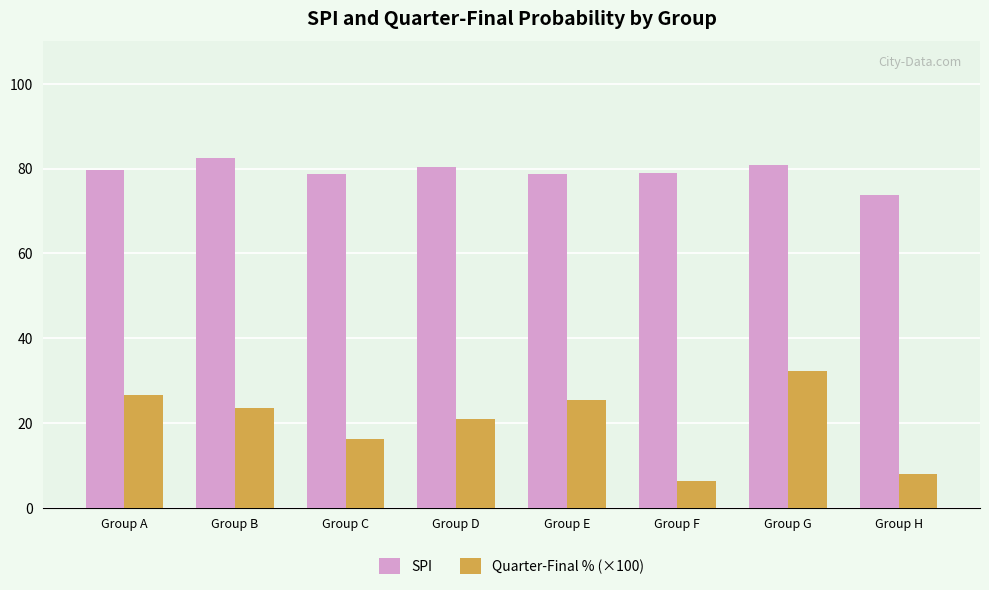

At how many categories does at least one series exceed 71?

8